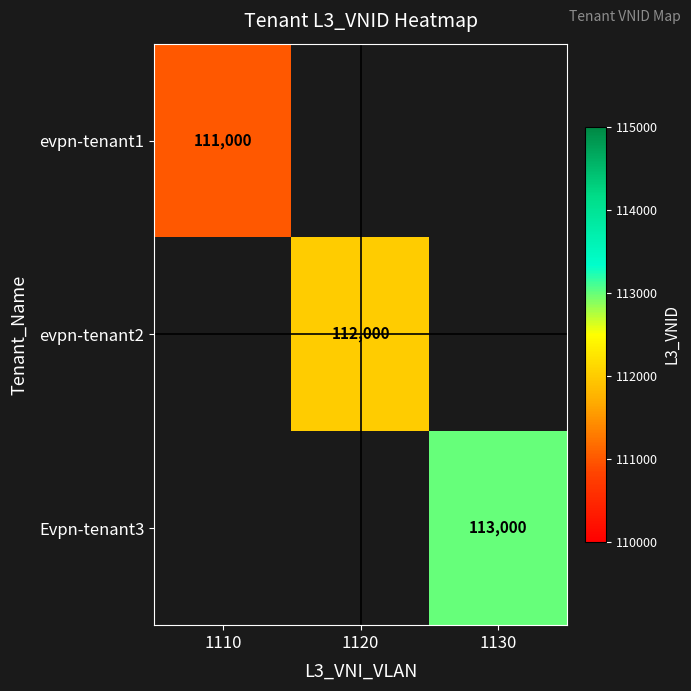

The evpn-tenant1 series shows 111000 at 1110. True or false?

True